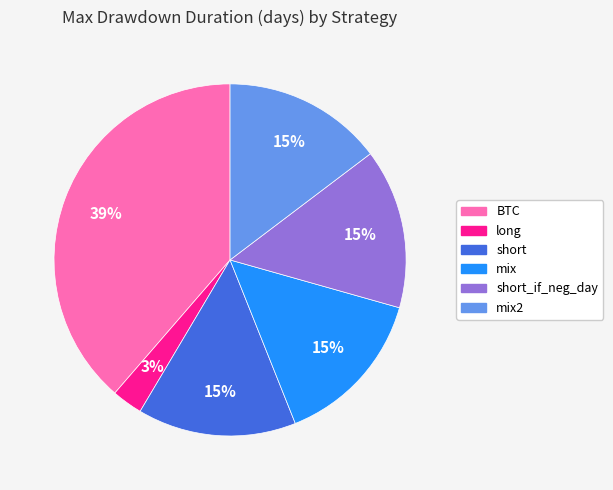

To the nearest percent, what is the average slice percentage?

17%